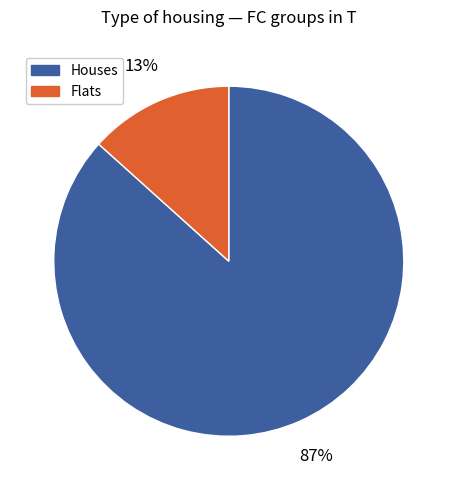

Is there any slice that represents more than half of the pie?

Yes